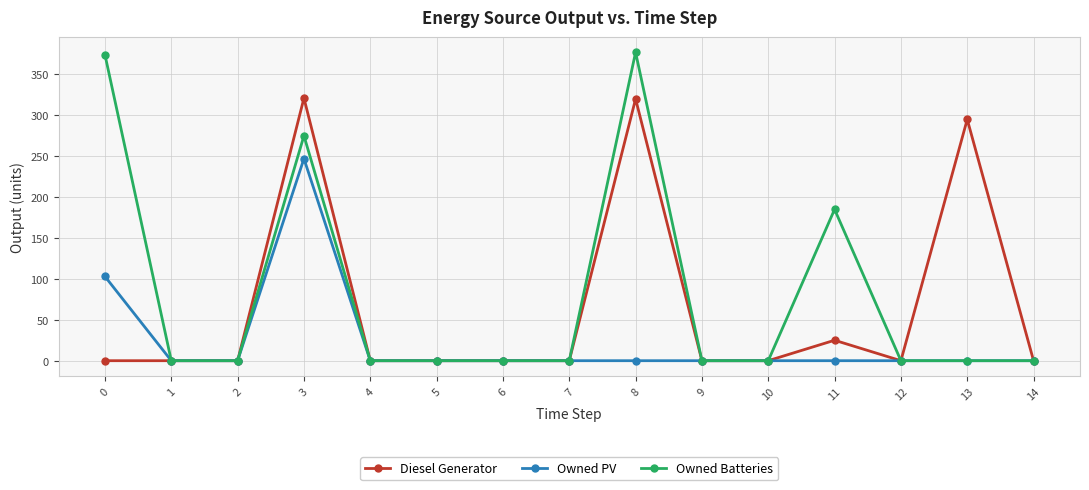

What is the sum of all Owned PV values?

350